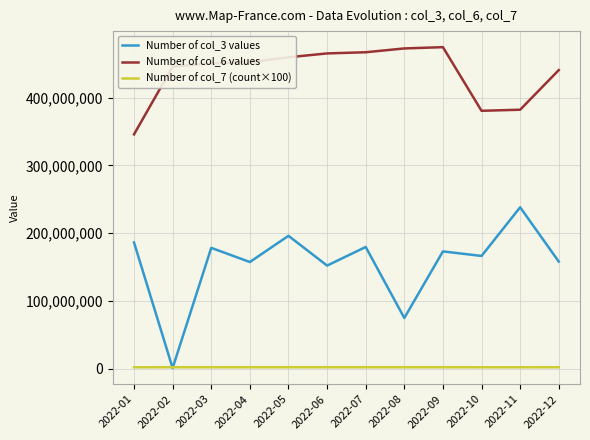

List the series in order of their overall mean, highest first.

Number of col_6 values, Number of col_3 values, Number of col_7 (count×100)